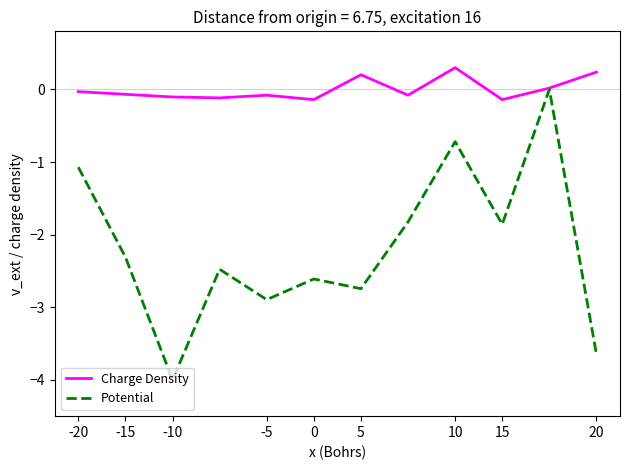

Which series has the largest range (max minus min)?

Potential